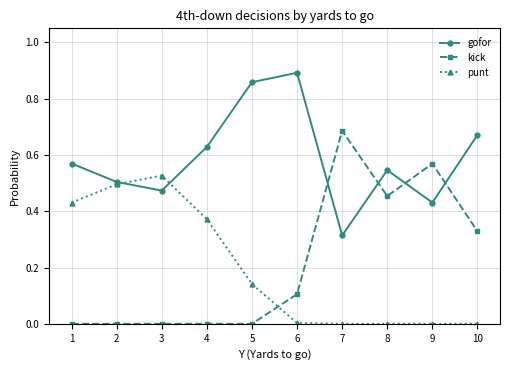

Count the number of data series in this chart.

3